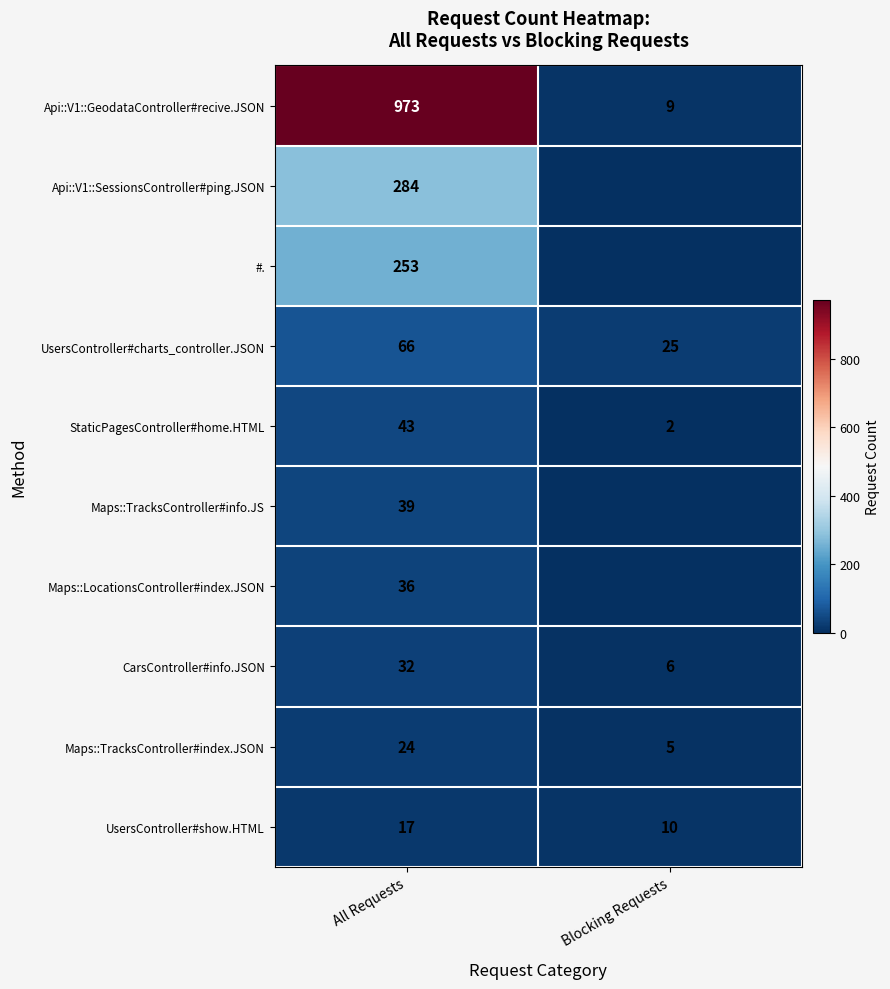

Is it true that StaticPagesController#home.HTML equals 4 at Blocking Requests?

False